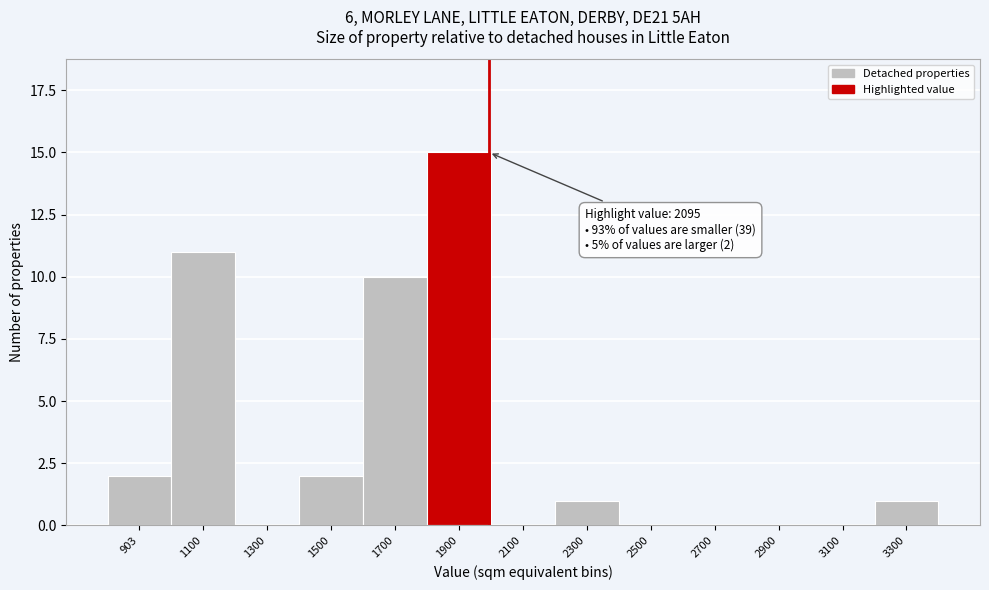

Reading left to right, transcribe all the data shown in this chart.

903=2	1100=11	1300=0	1500=2	1700=10	1900=15	2100=0	2300=1	2500=0	2700=0	2900=0	3100=0	3300=1